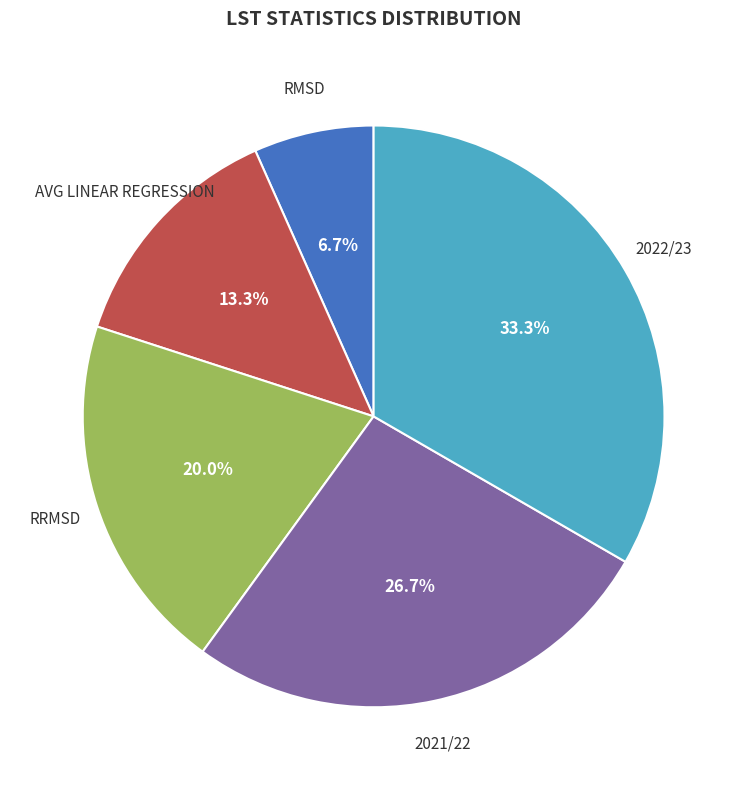

To the nearest percent, what portion does RMSD represent?

7%